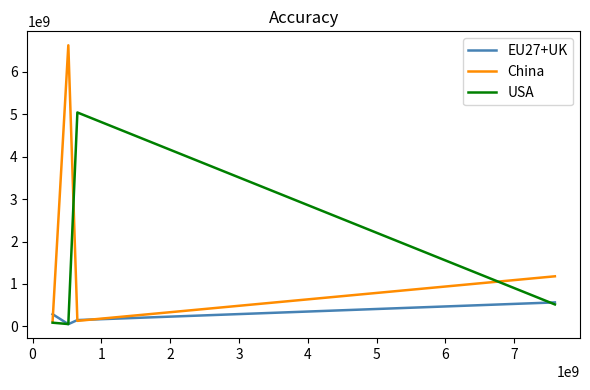

What is the highest value of the USA series?

5042696662.2